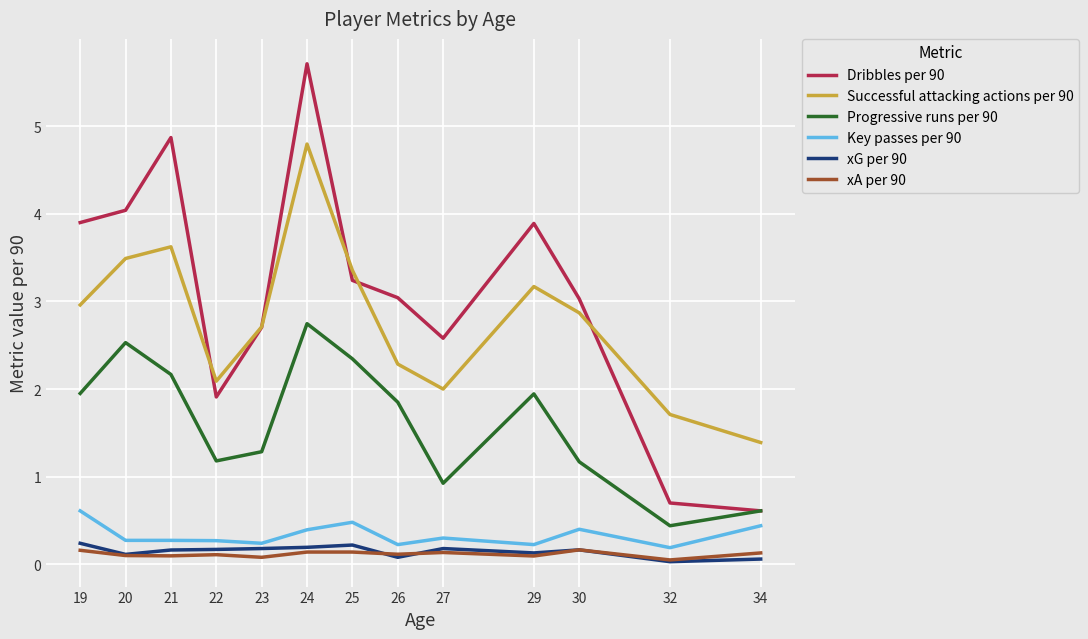

Where does the Progressive runs per 90 series first go above 1?

19